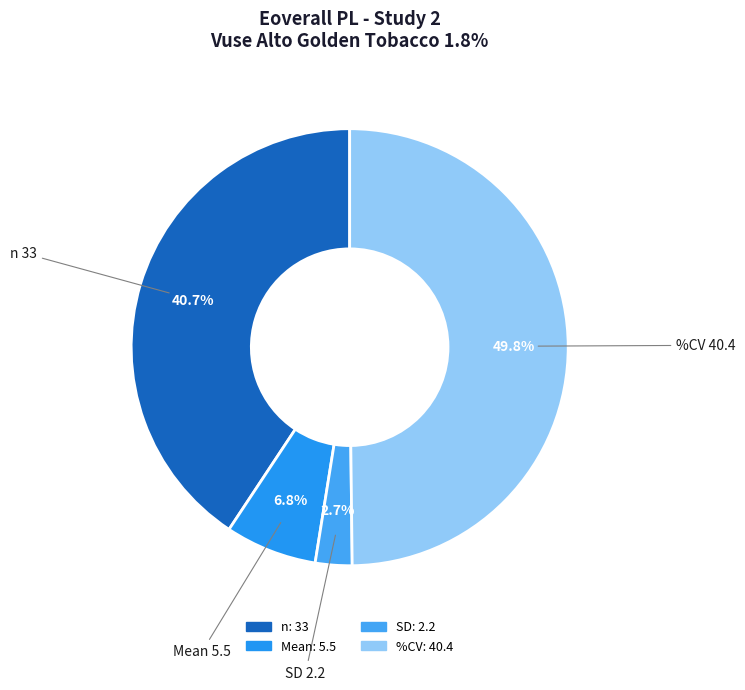

To the nearest percent, what is the difference between the largest and smallest slice percentages?

47%